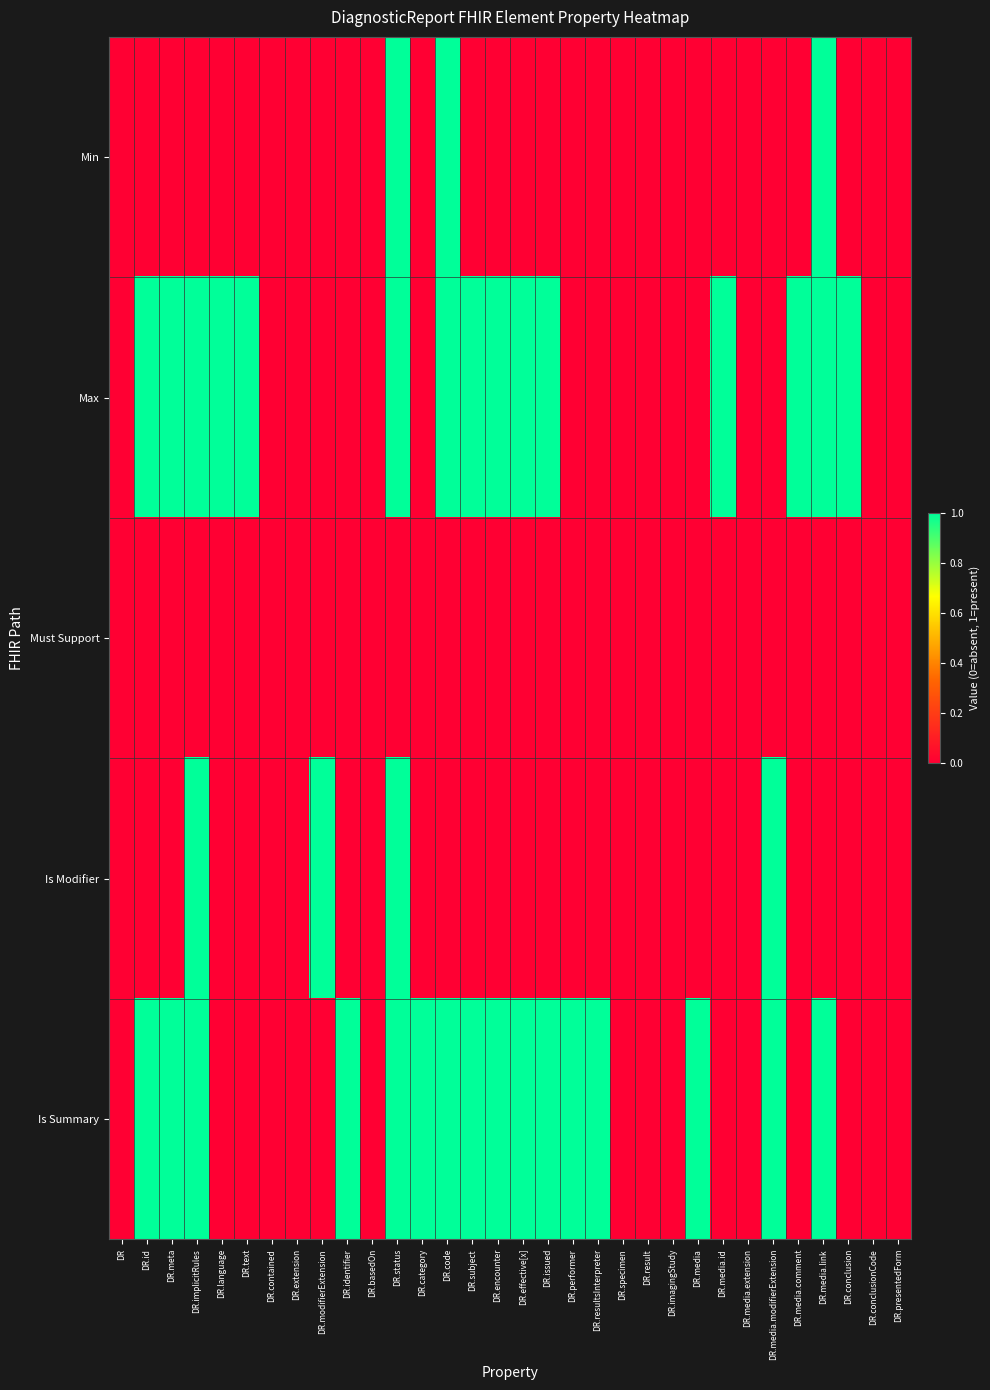

Rank the series at DR.media.id from lowest to highest value.

Min, Must Support, Is Modifier, Is Summary, Max